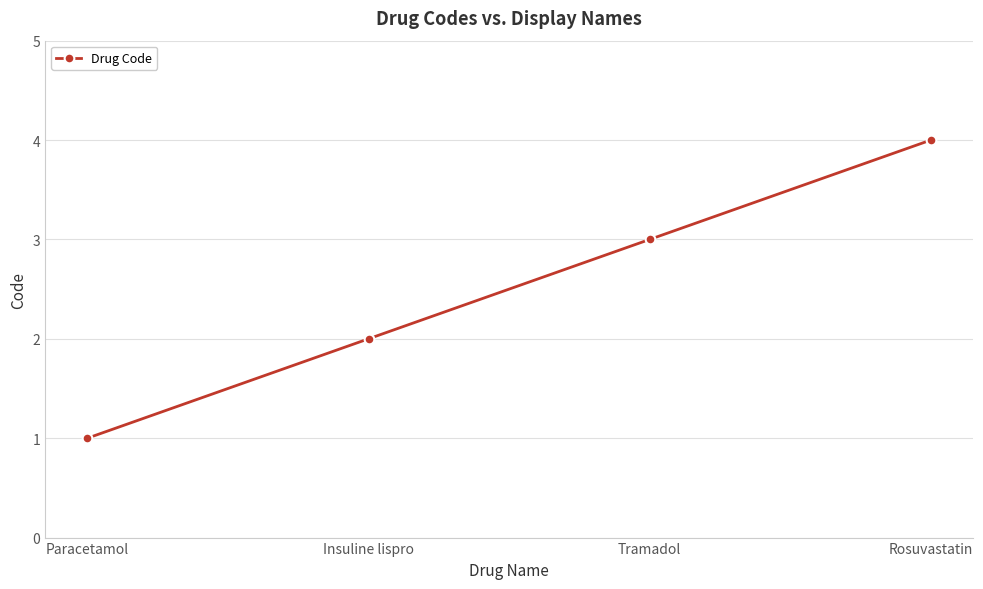

Is it true that the value at Rosuvastatin is 3?

False